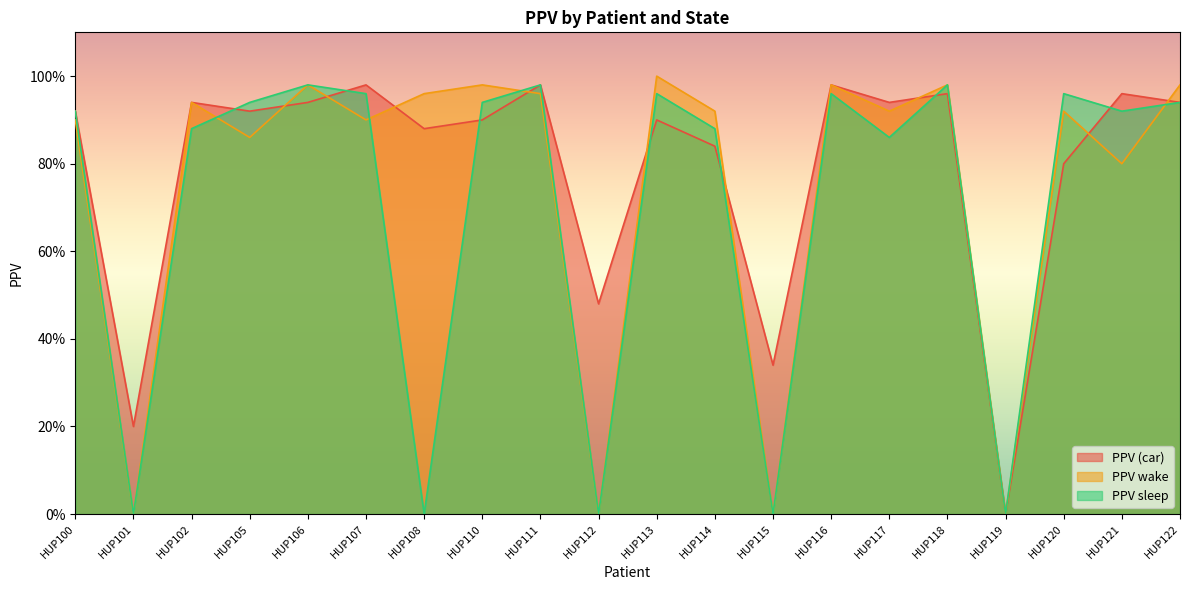

Rank the series by their maximum value, from highest to lowest.

PPV wake, PPV (car), PPV sleep